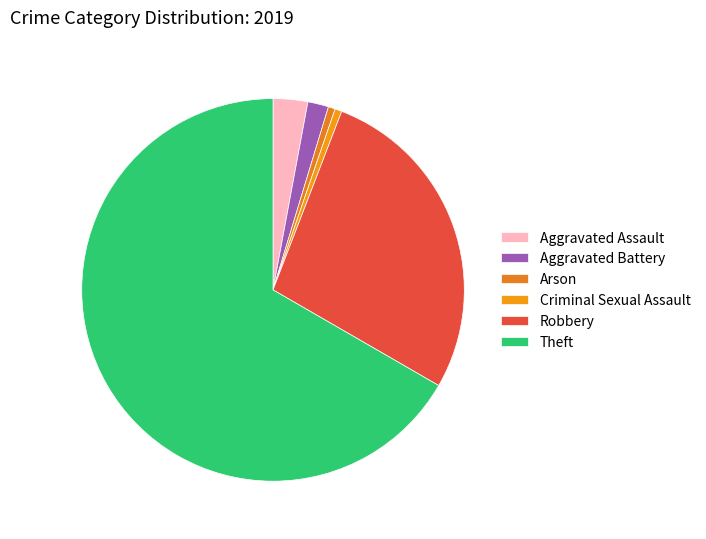

How many segments does this pie chart have?

6